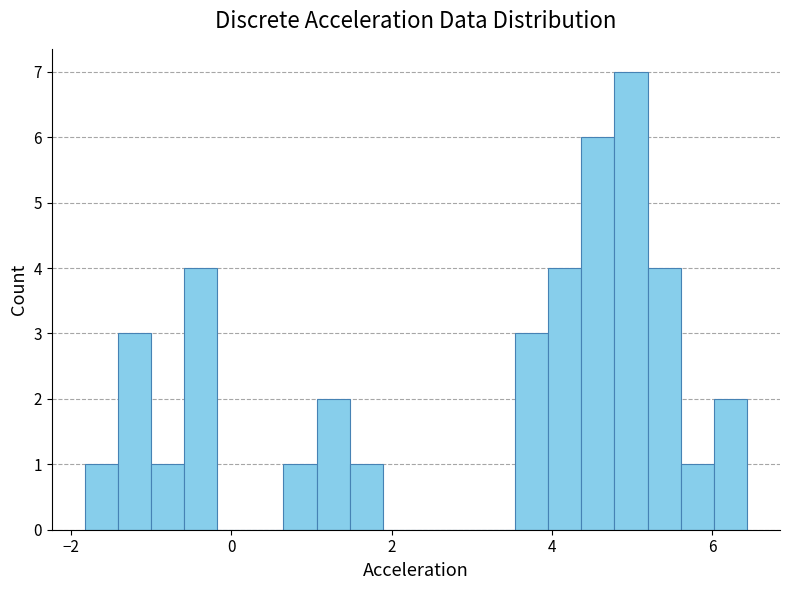

Around what value on the x-axis is the tallest bar? Give the approximate position of its centre, as read against the axis.

5.0